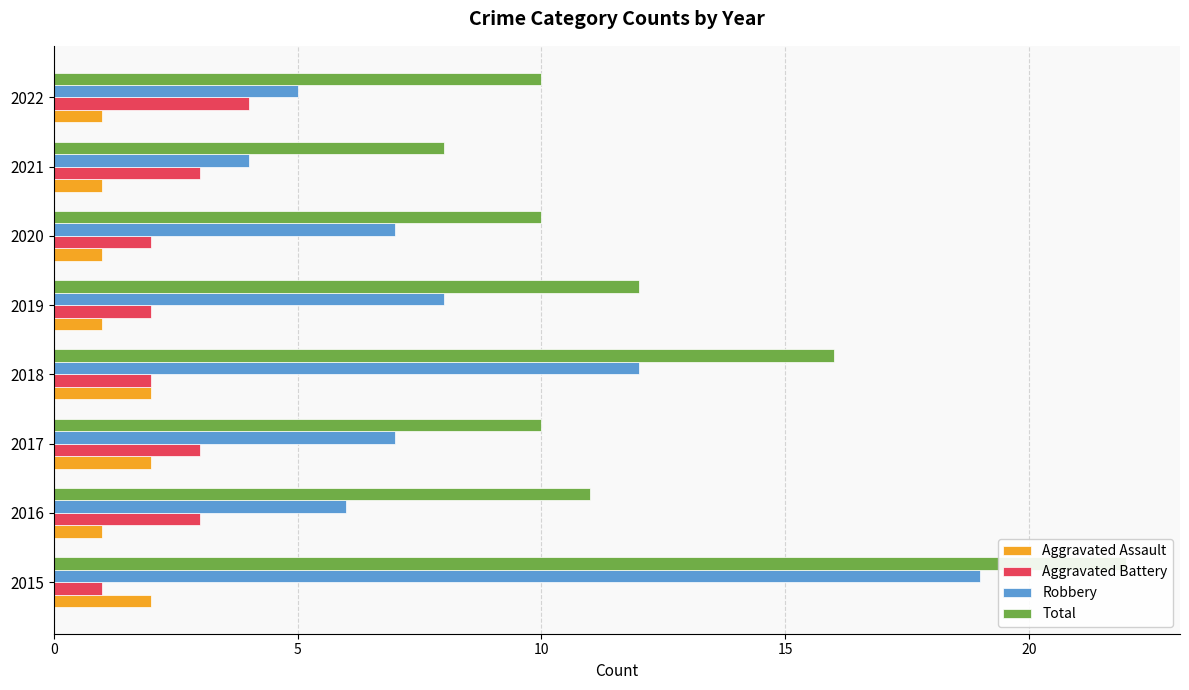

What is the difference between the second highest and second lowest values in the Total series?

6